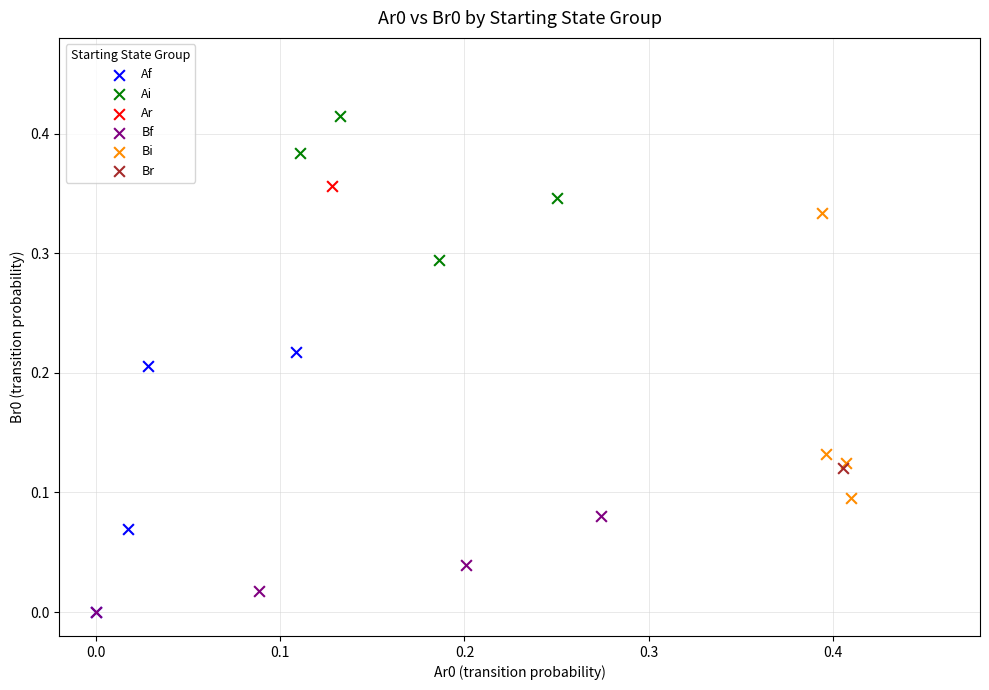

Which series contains the highest Y value?

Ai